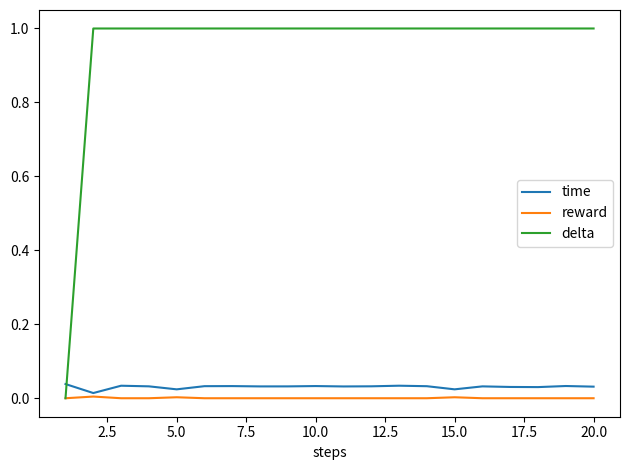

Which series has the largest total across all categories?

delta